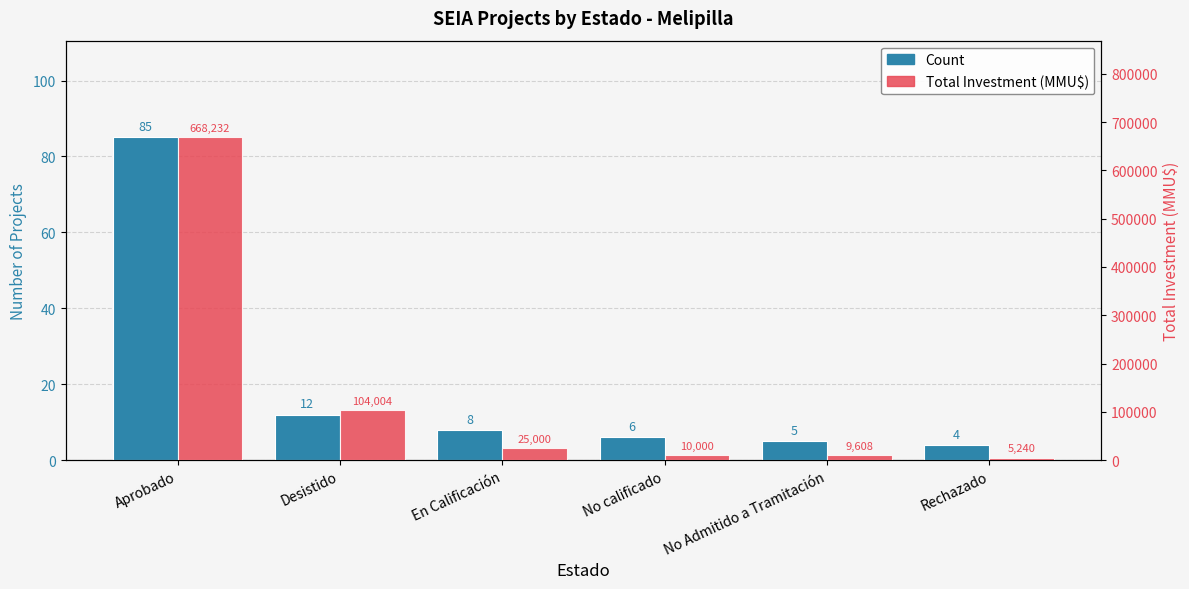

What is the minimum value shown in the chart?

4